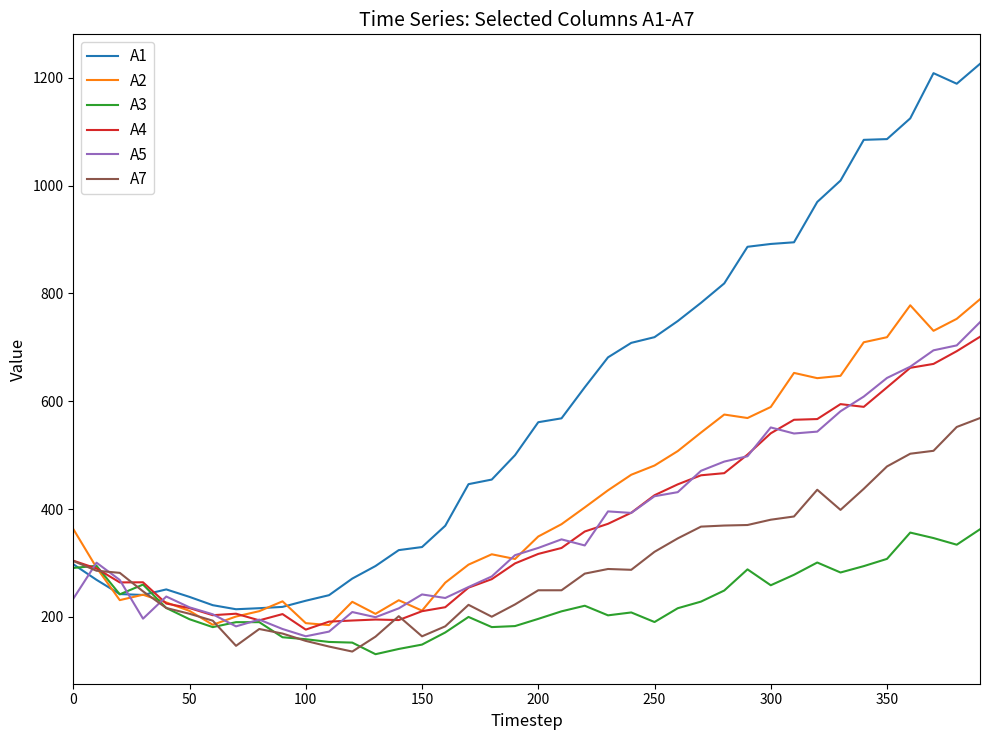

Which series has the largest total across all categories?

A1